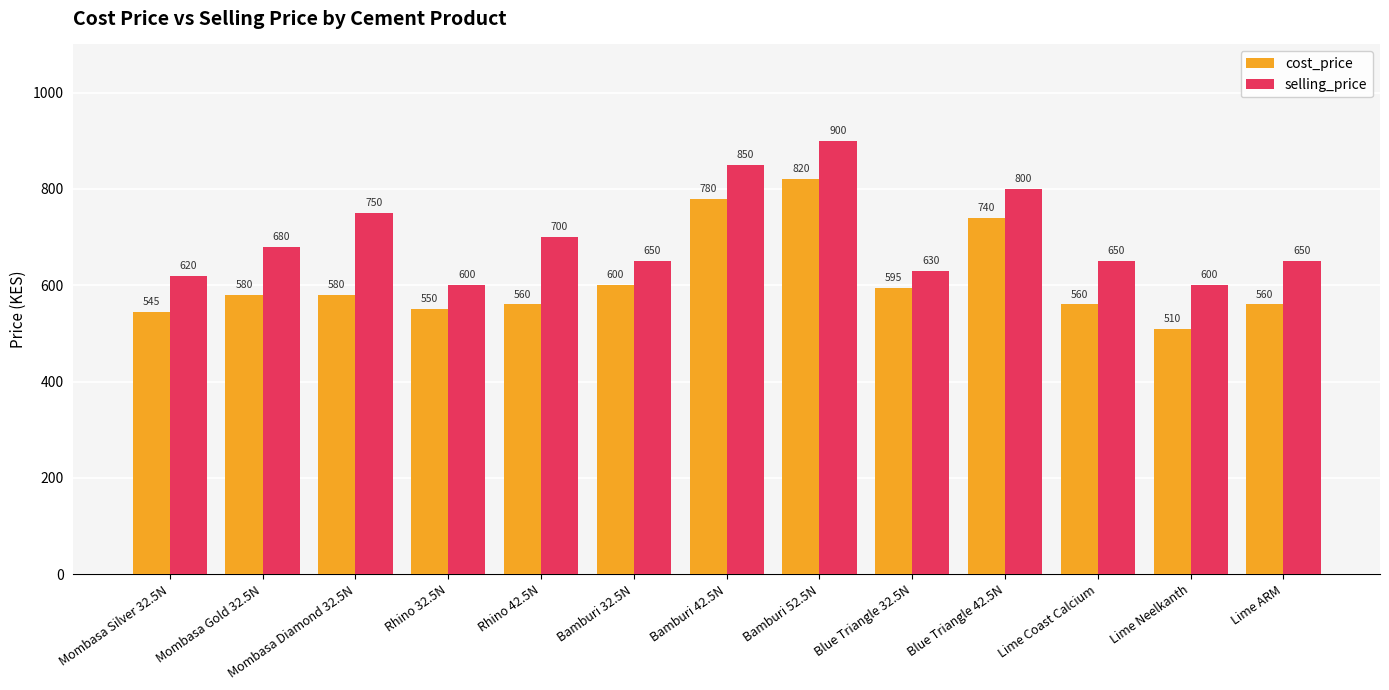

At which label is cost_price closest to 665?

Bamburi 32.5N